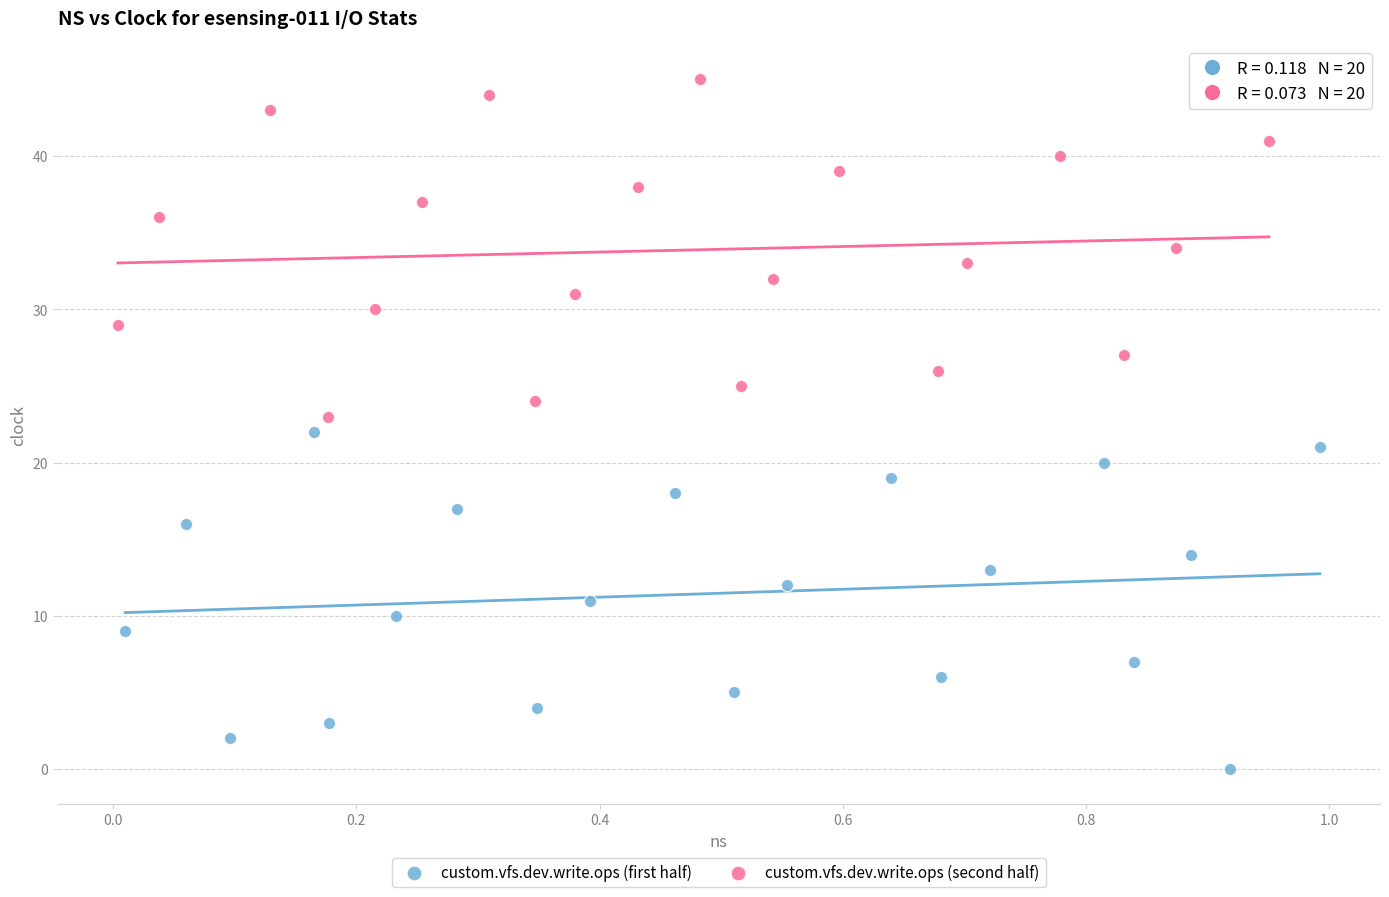

Which series contains the highest Y value?

custom.vfs.dev.write.ops (second half)